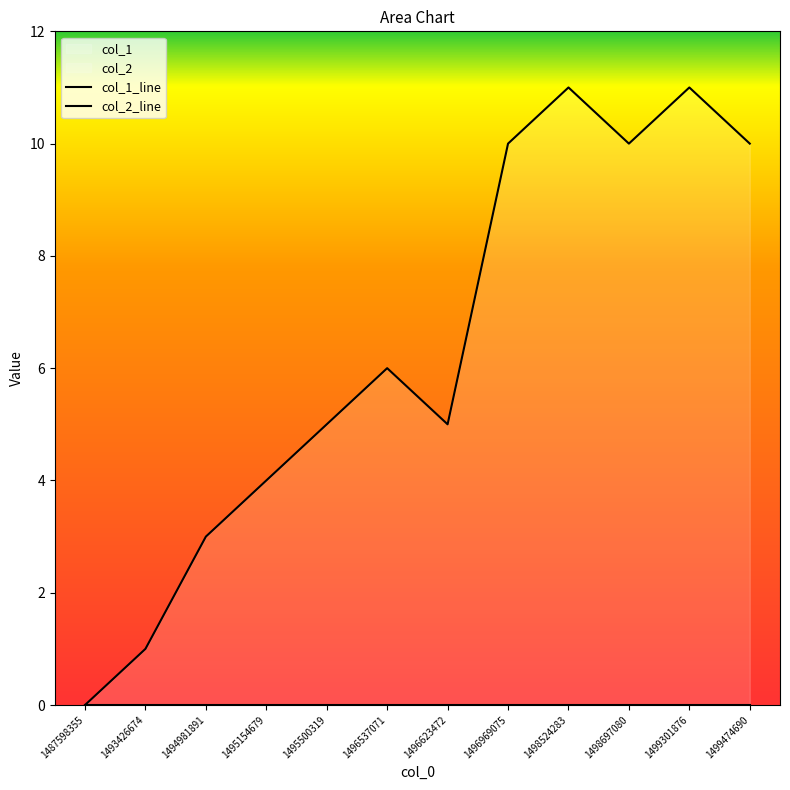

Is the value of col_2_line at 1487598355 greater than the value of col_1_line at 1499301876?

No